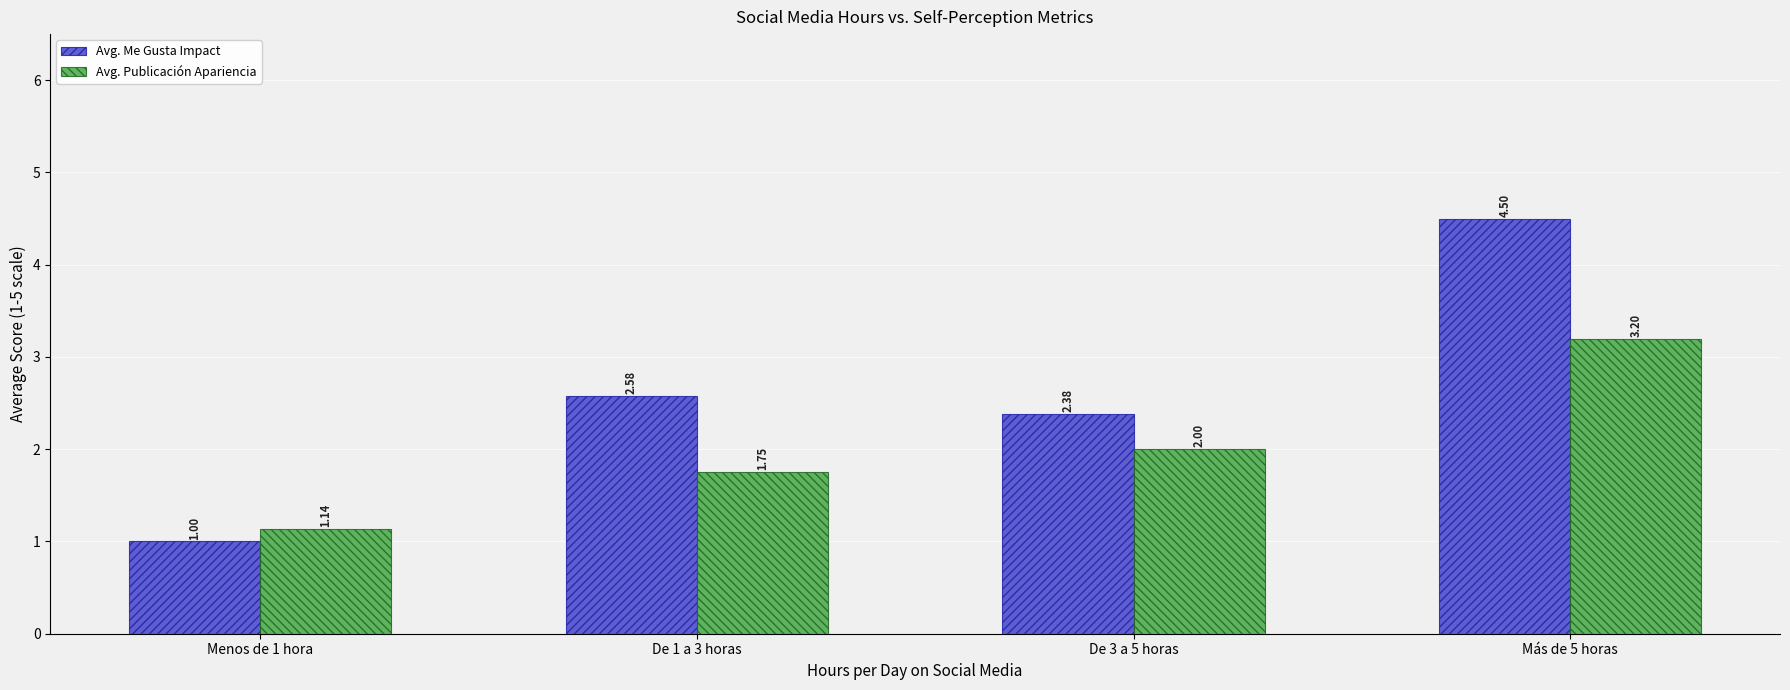

What is the sum of the Avg. Publicación Apariencia values at De 3 a 5 horas and Menos de 1 hora?

3.1